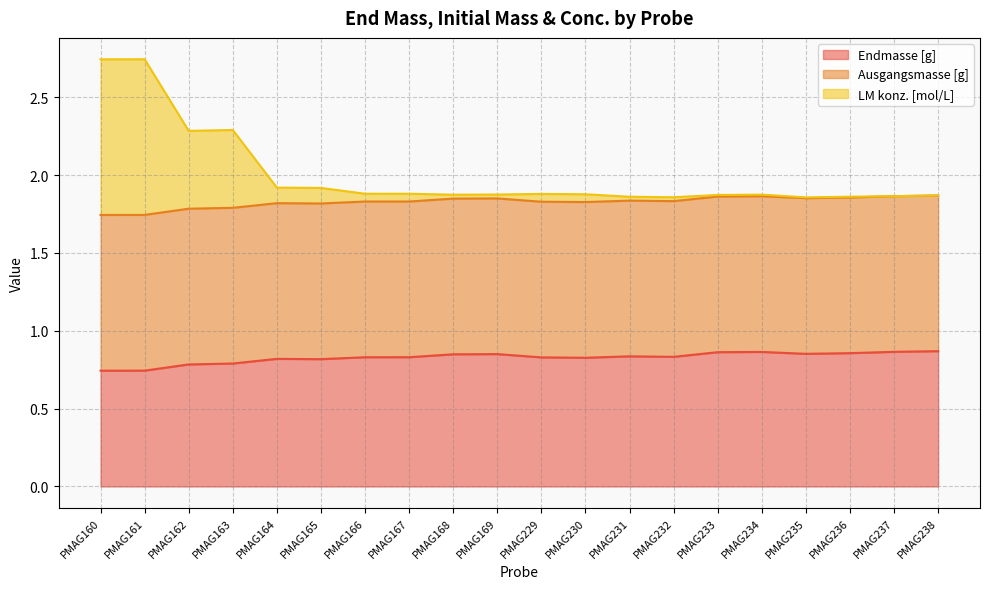

What is the value of the LM konz. [mol/L] point at the 3rd from the left?

2.3